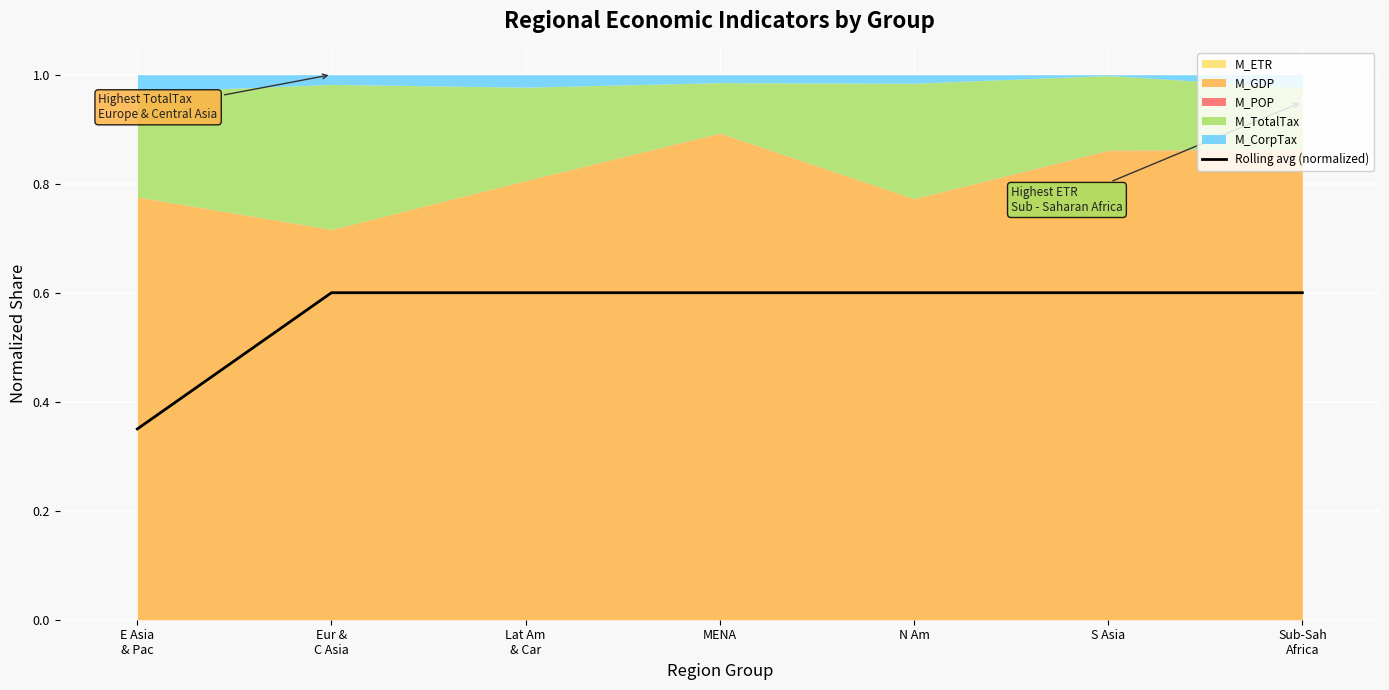

Rank the categories by value from highest to lowest.

MENA, Eur &
C Asia, Lat Am
& Car, N Am, S Asia, Sub-Sah
Africa, E Asia
& Pac